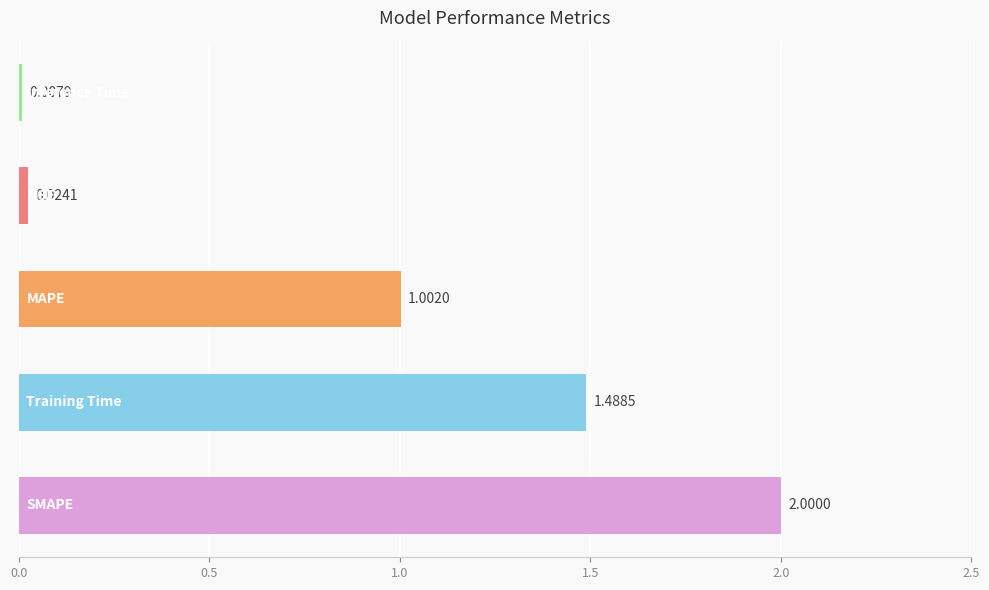

What is the sum of all values?

4.5